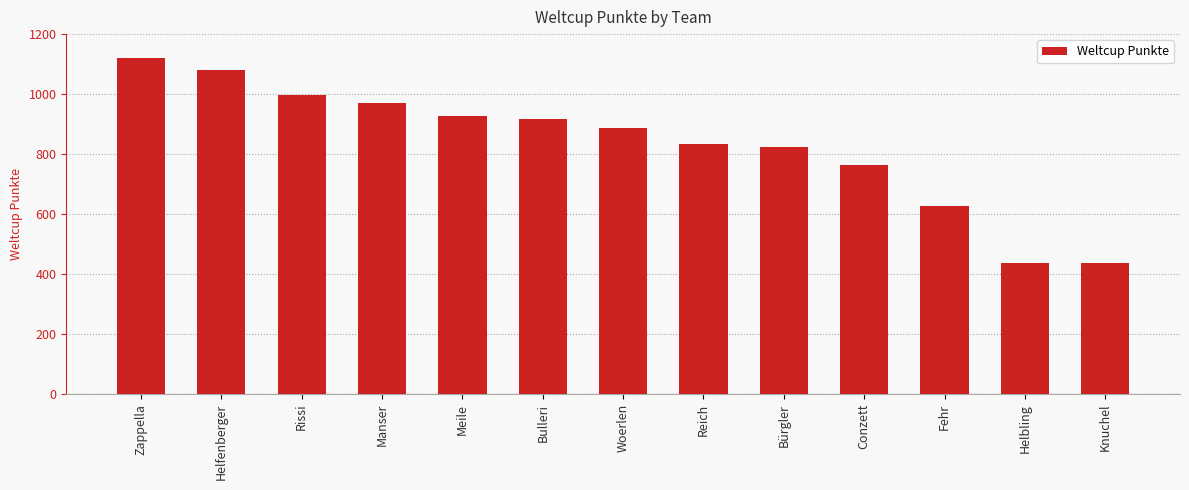

True or false: the data shows 917 at Bulleri.

True